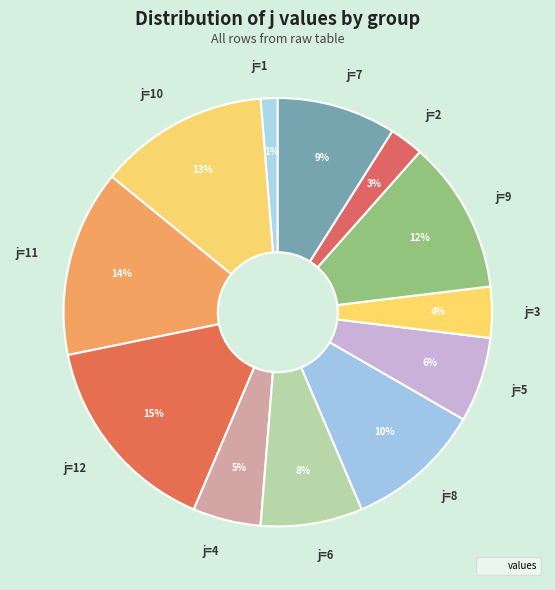

To the nearest percent, what is the combined percentage of j=12 and j=6?

23%